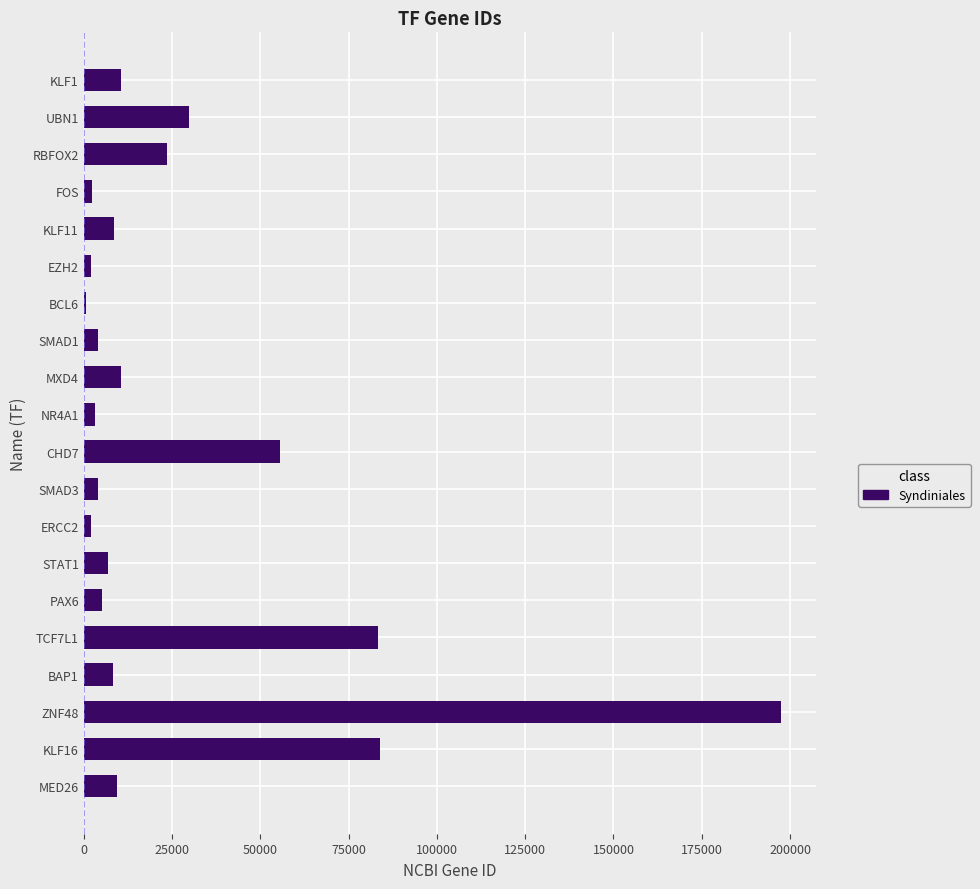

The value at TCF7L1 is 26555. True or false?

False